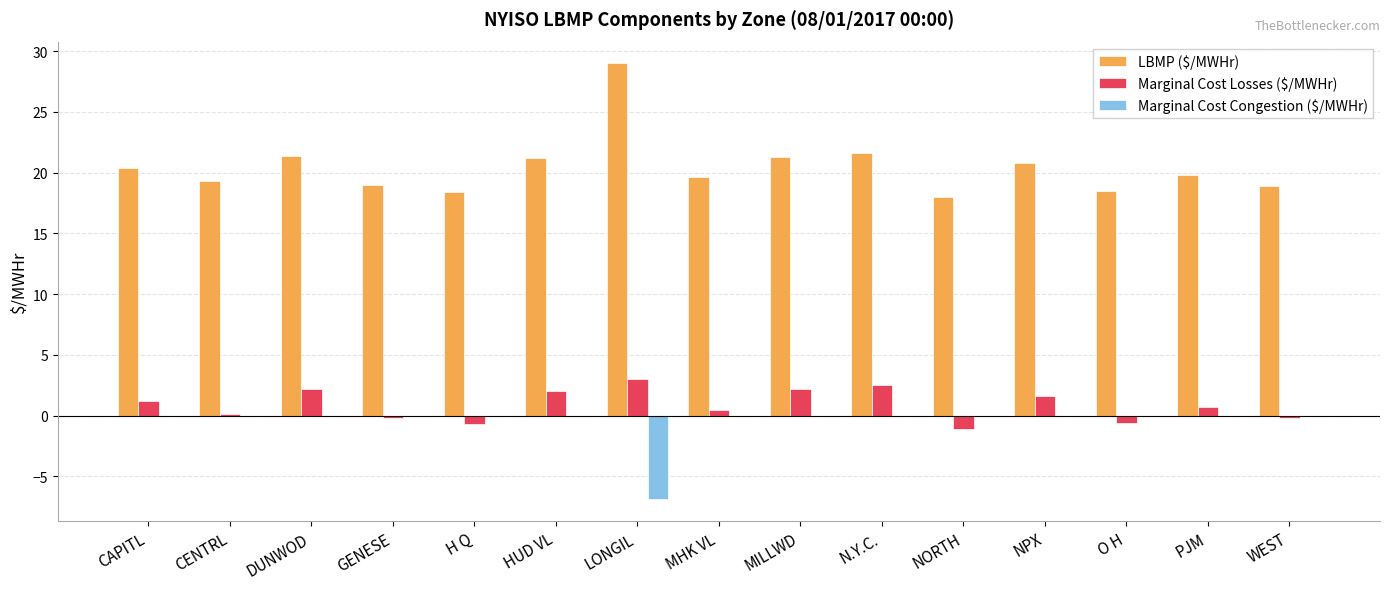

Which series has the largest total across all categories?

LBMP ($/MWHr)